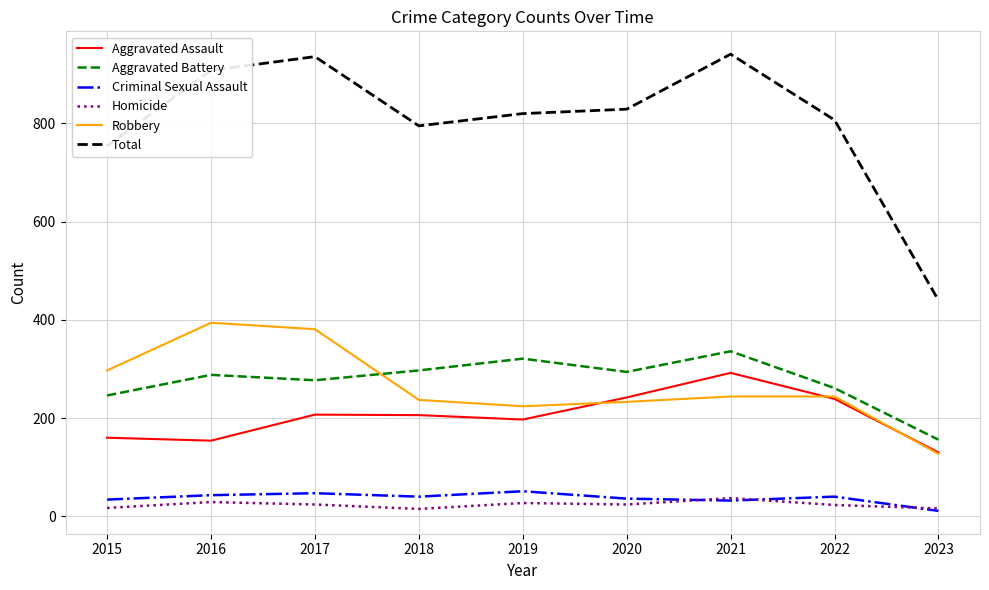

What is the difference between the maximum and second lowest values in the Aggravated Assault series?

138